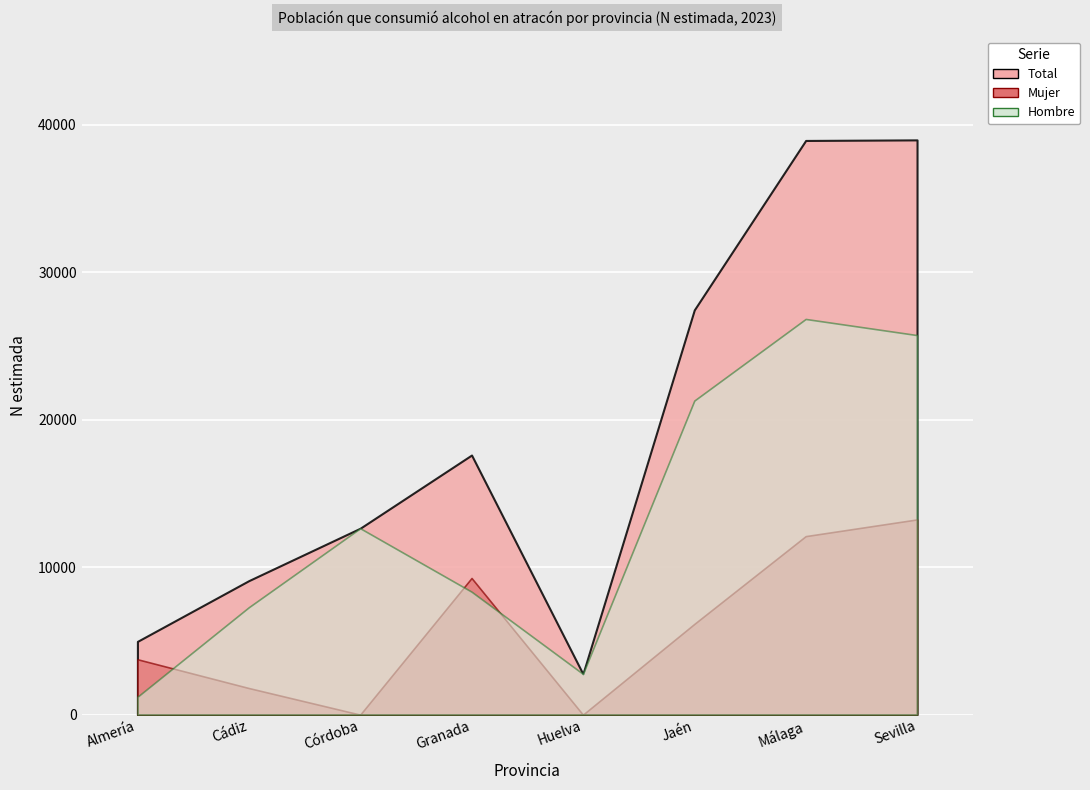

Reading left to right, extract all data points from this chart.

Hombre: Almería=1210	Cádiz=7281	Córdoba=12639	Granada=8337	Huelva=2764	Jaén=21293	Málaga=26828	Sevilla=25734
Mujer: Almería=3756	Cádiz=1804	Córdoba=0	Granada=9265	Huelva=0	Jaén=6150	Málaga=12103	Sevilla=13237
Total: Almería=4966	Cádiz=9085	Córdoba=12639	Granada=17602	Huelva=2764	Jaén=27443	Málaga=38931	Sevilla=38970